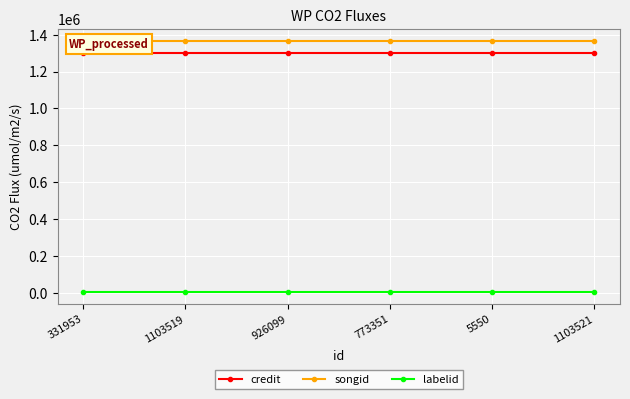

True or false: credit has more than 0 interior local peaks.

False